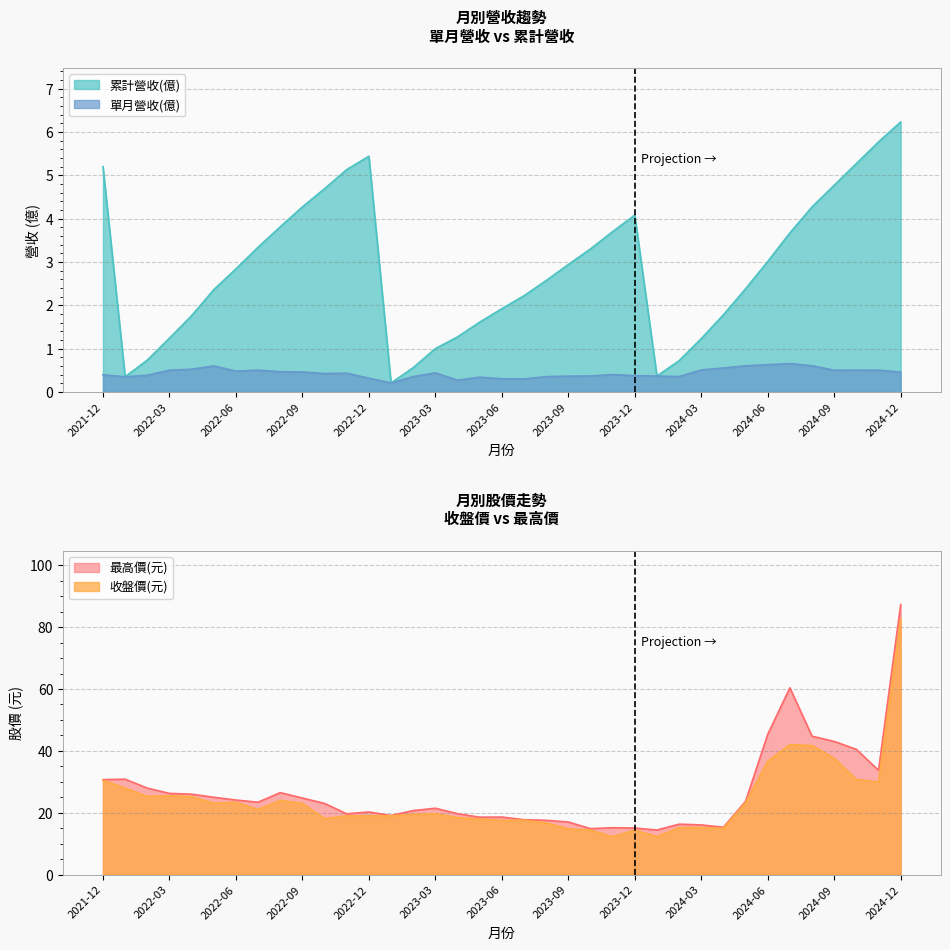

At which label does 最高價(元) first exceed 23?

2021-12